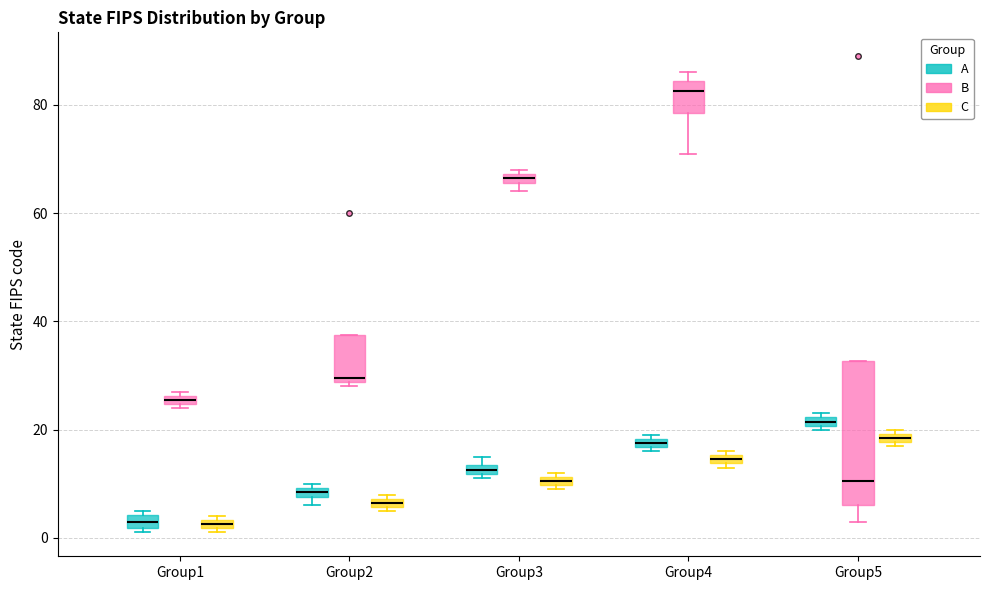

Which box is the tallest, from its lower edge to its upper edge?

Group5 (B)